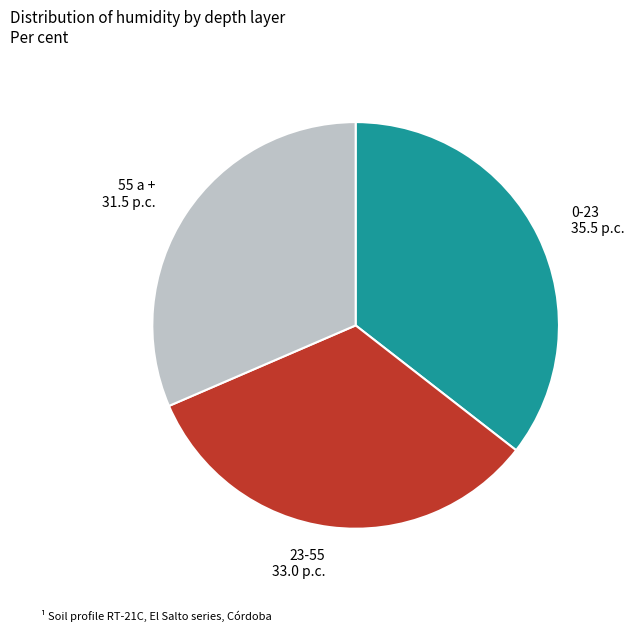

What is the largest slice in the pie chart?

0-23